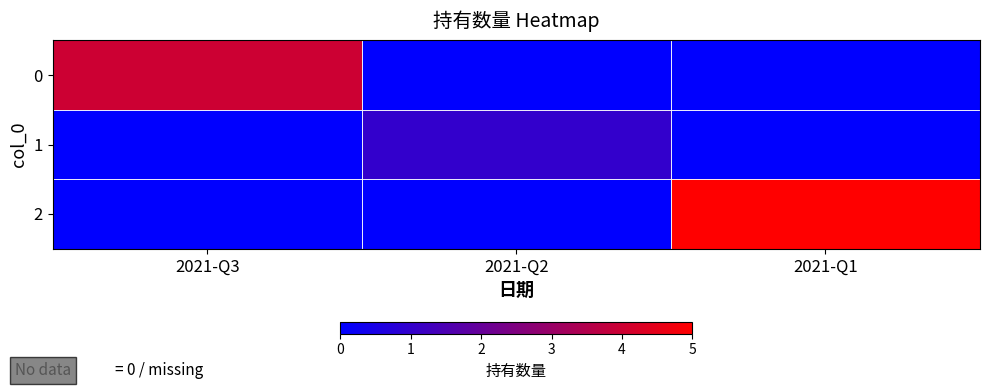

Which label corresponds to the smallest value in the chart?

2021-Q2